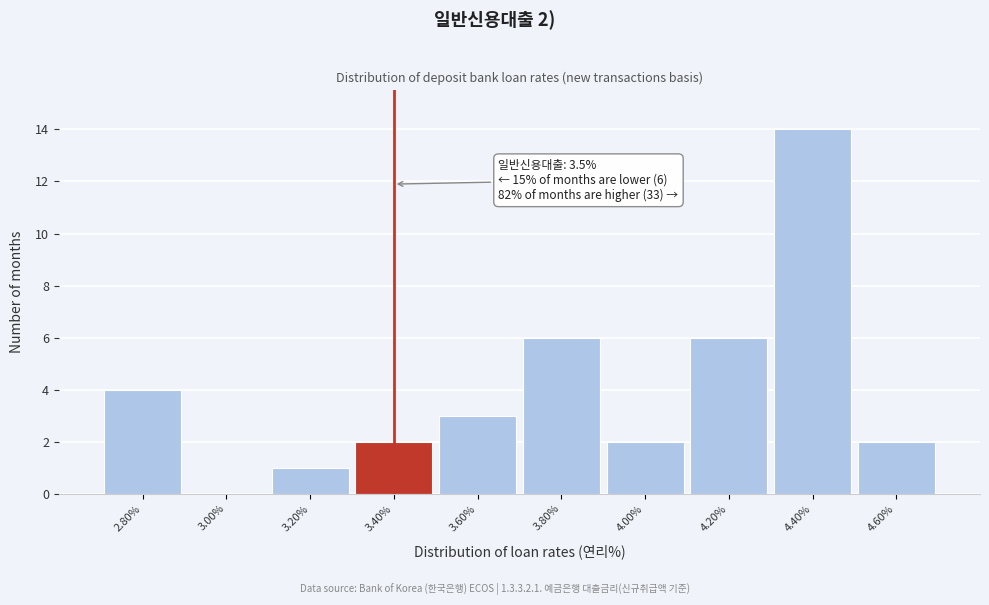

Reading left to right, extract all data points from this chart.

2.80%=4	3.00%=0	3.20%=1	3.40%=2	3.60%=3	3.80%=6	4.00%=2	4.20%=6	4.40%=14	4.60%=2